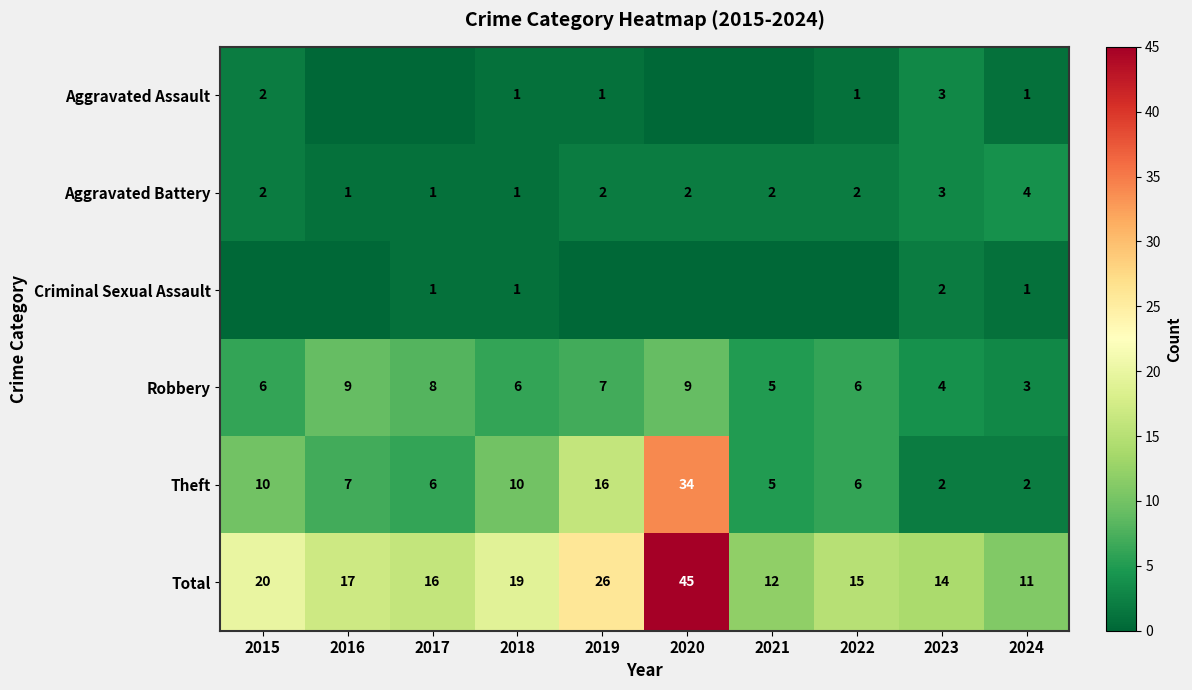

How many categories are shown in the chart?

10